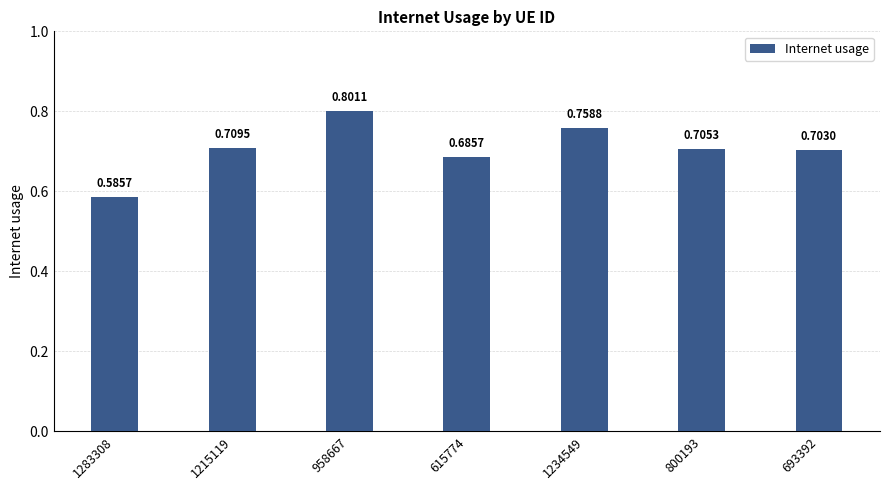

List the labels in order of value, smallest first.

1283308, 615774, 693392, 800193, 1215119, 1234549, 958667